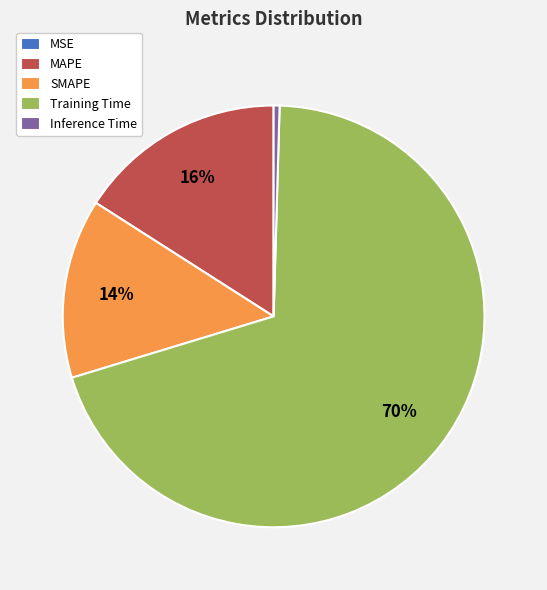

What is the majority slice?

Training Time